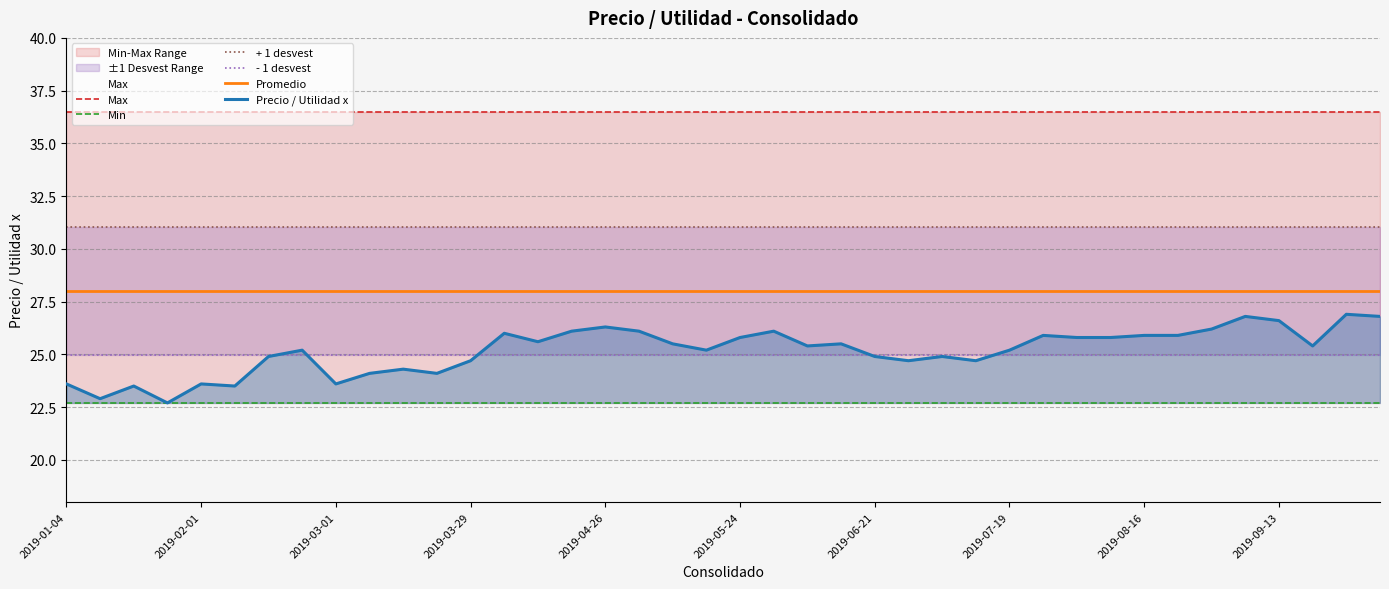

True or false: + 1 desvest and Precio / Utilidad x cross at least once.

False